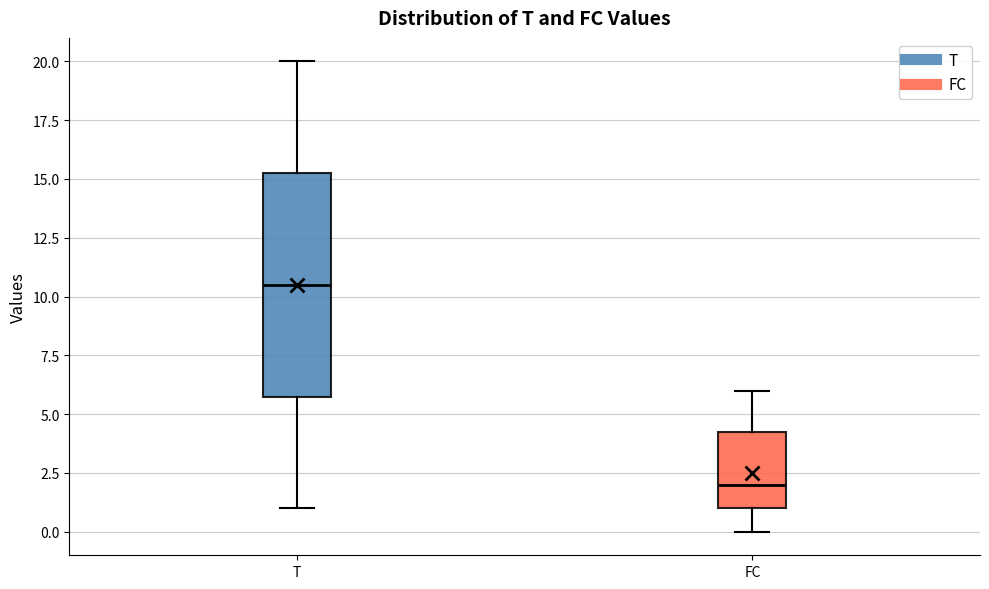

Which box's median line is the lowest?

FC